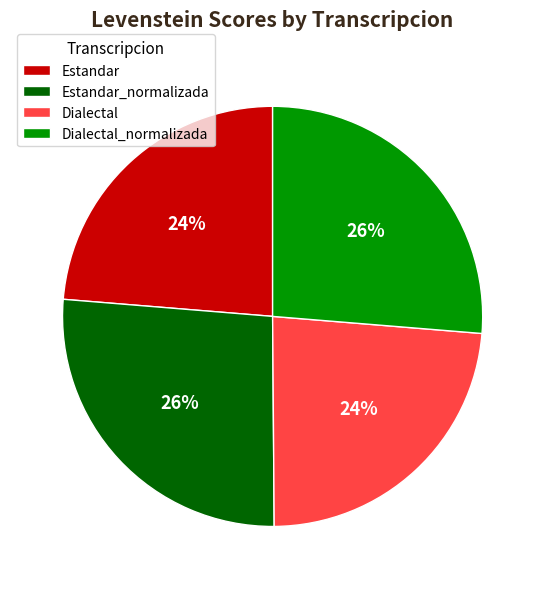

Do Estandar and Dialectal together represent more than half of the pie?

No